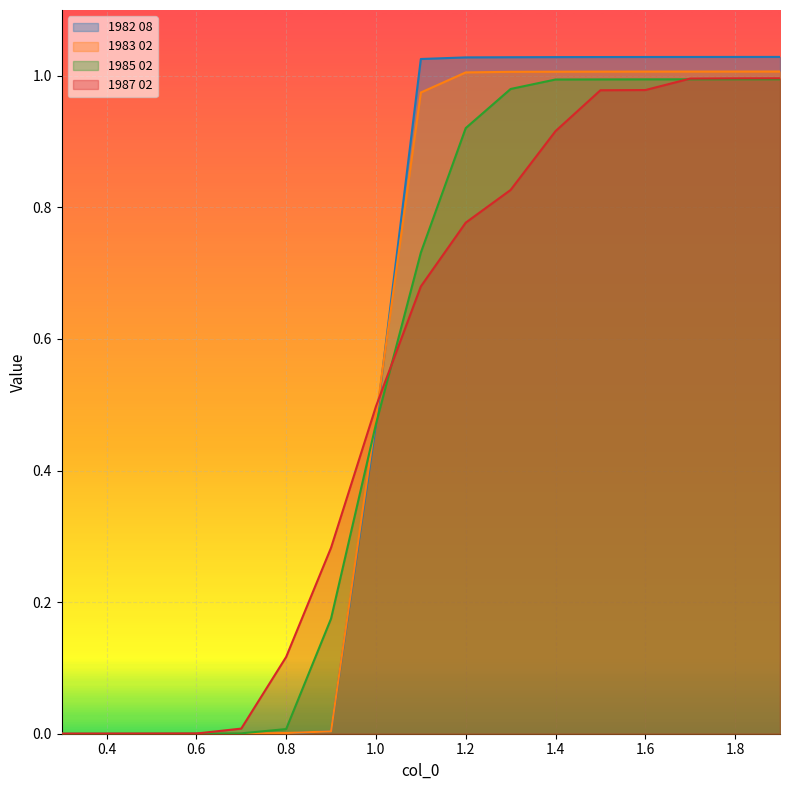

How many times do 1987 02 and 1983 02 cross each other?

1